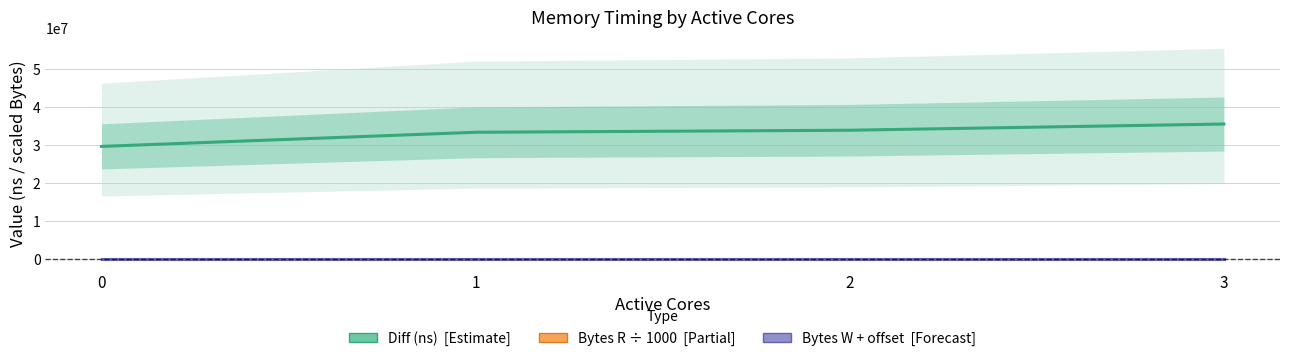

How many data points in Diff (ns) are above 33933651?

1